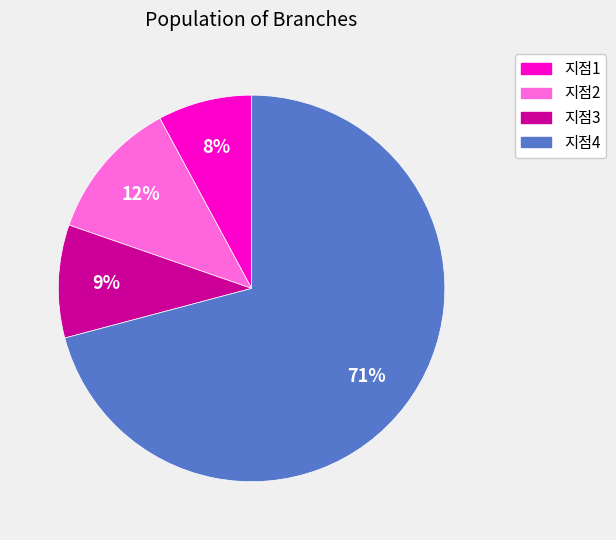

Combined, do 지점4 and 지점3 account for over 50%?

Yes